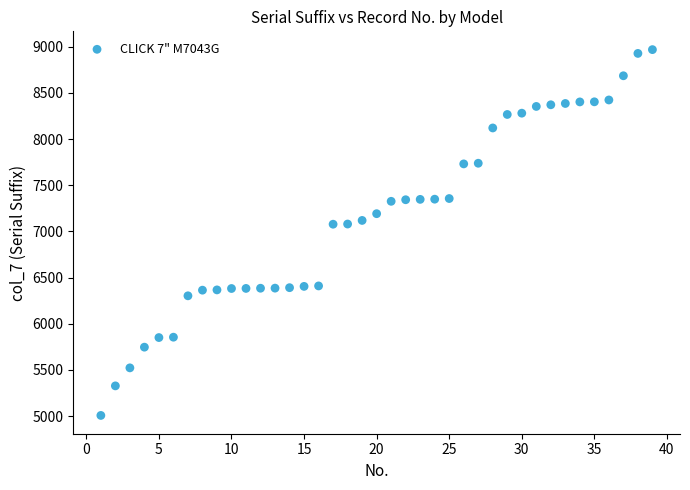

What is the range of X values (max minus min)?

38